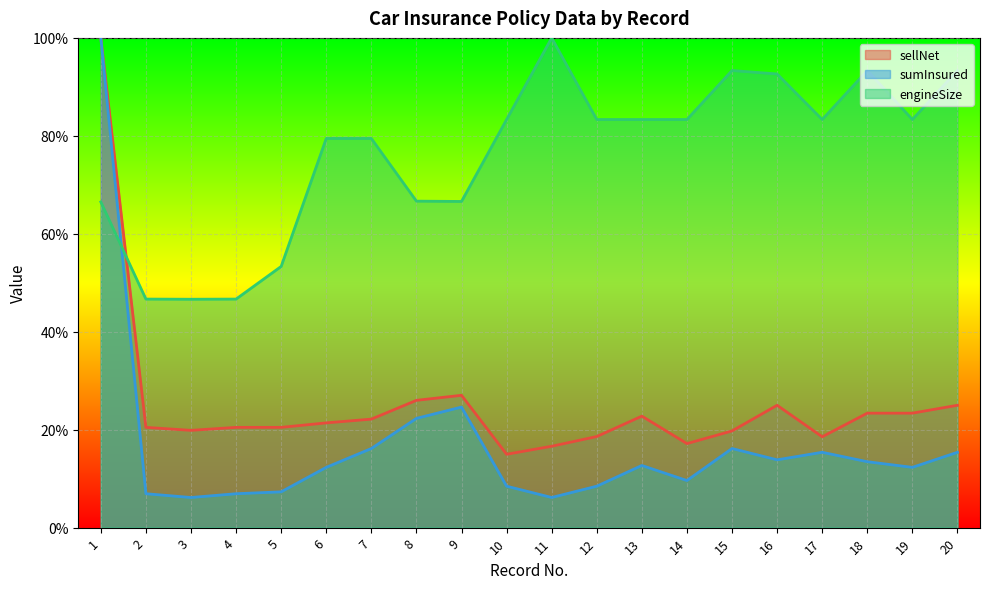

What is the sum of all engineSize values?

1524.6